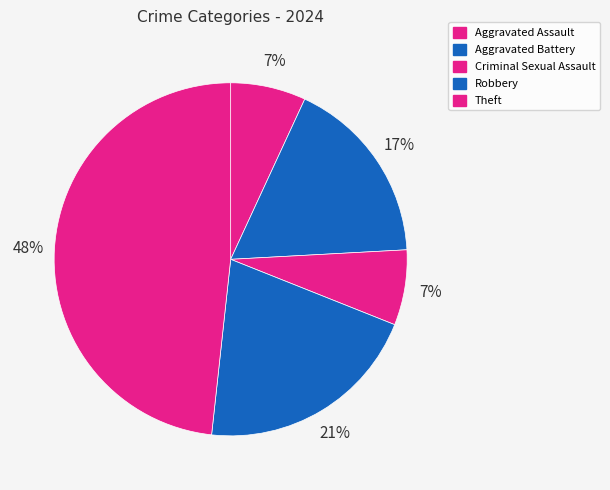

Does Theft account for over 50% of the chart?

No